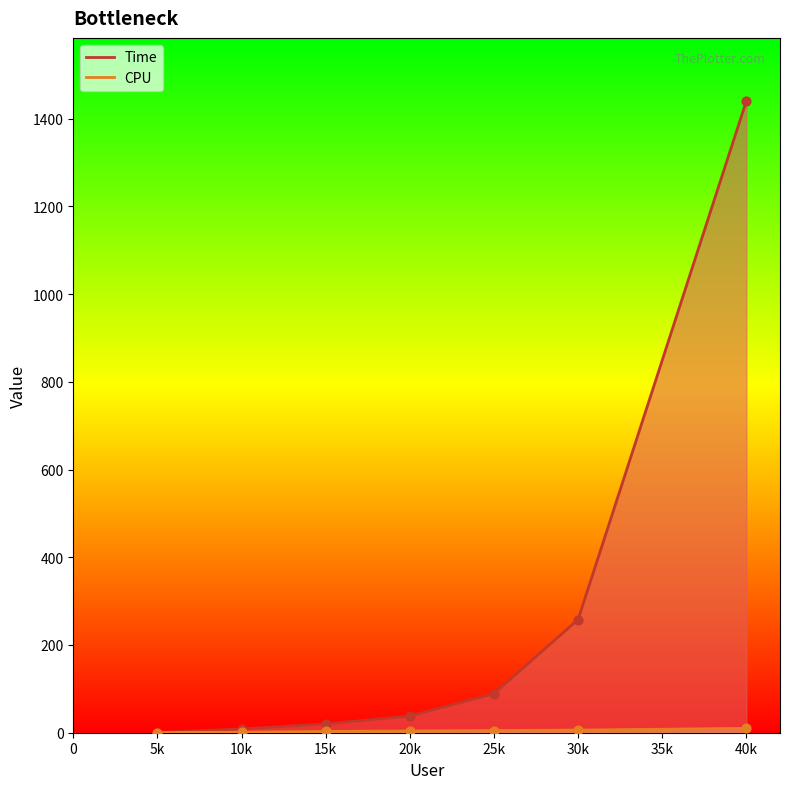

Which series reaches the minimum Y coordinate?

Time